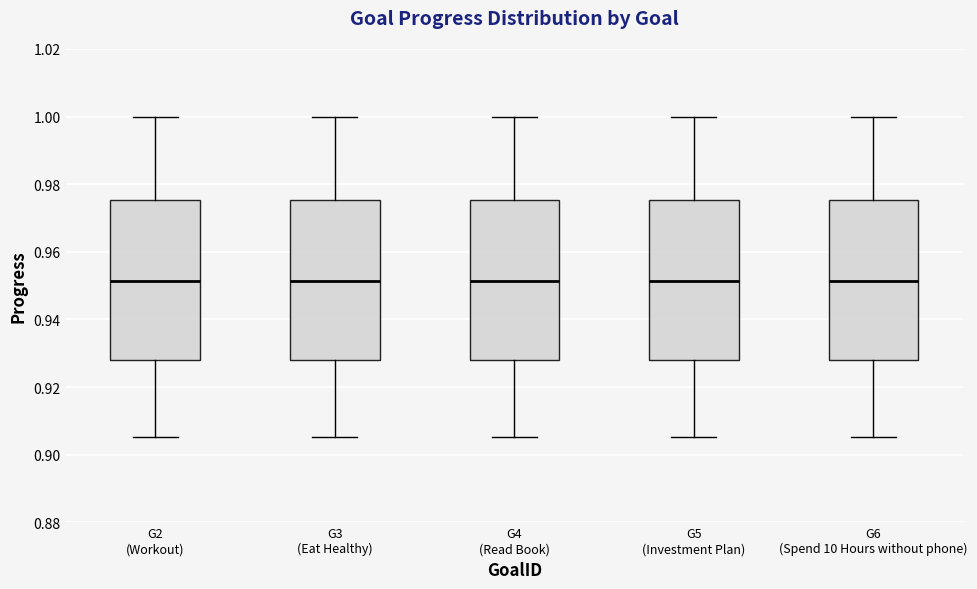

Reading left to right, read every box against the y-axis: the position of its median line, the range the box covers, and the ends of its whiskers. The values are not printed on the chart, so give them approximately, as read against the axis.

G2 (Workout): median 0.952, box 0.928 to 0.976, whiskers 0.906 to 1.000
G3 (Eat Healthy): median 0.952, box 0.928 to 0.976, whiskers 0.906 to 1.000
G4 (Read Book): median 0.952, box 0.928 to 0.976, whiskers 0.906 to 1.000
G5 (Investment Plan): median 0.952, box 0.928 to 0.976, whiskers 0.906 to 1.000
G6 (Spend 10 Hours without phone): median 0.952, box 0.928 to 0.976, whiskers 0.906 to 1.000